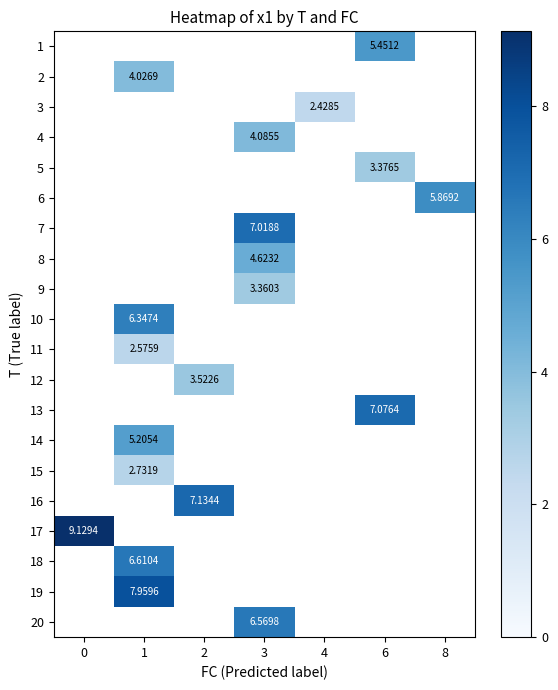

Which label corresponds to the smallest value in the chart?

4